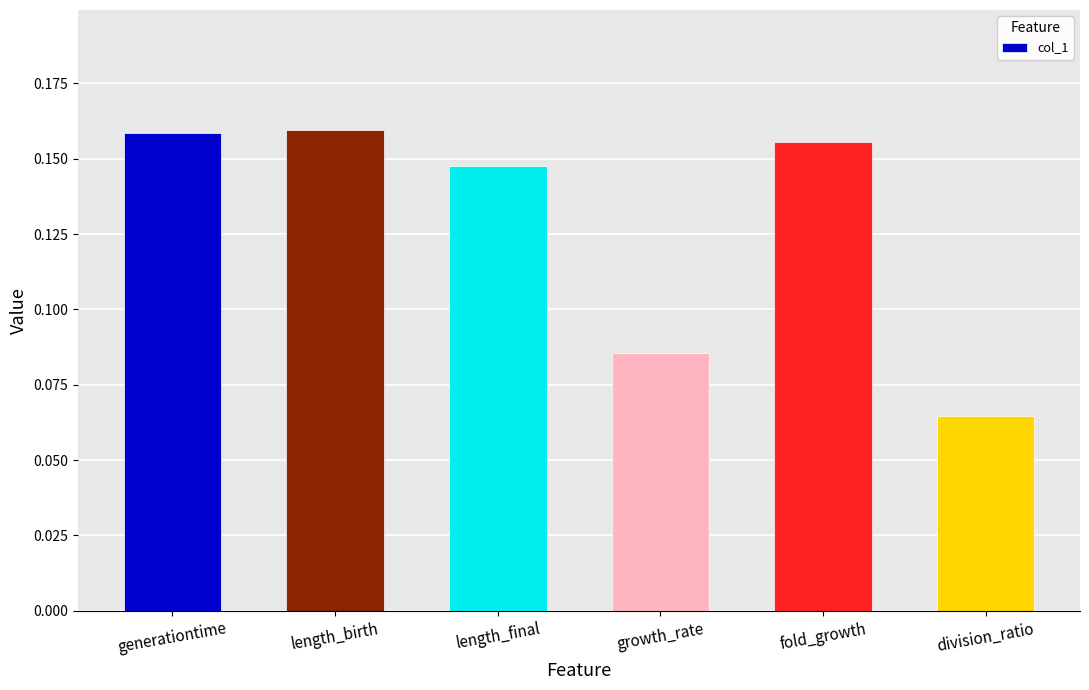

At which category does the chart reach its minimum across all series?

division_ratio